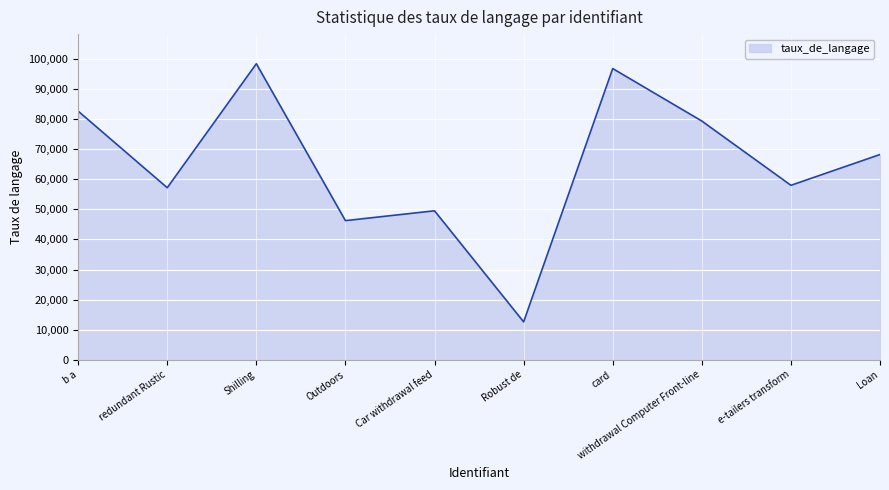

What is the greatest value displayed?

98386